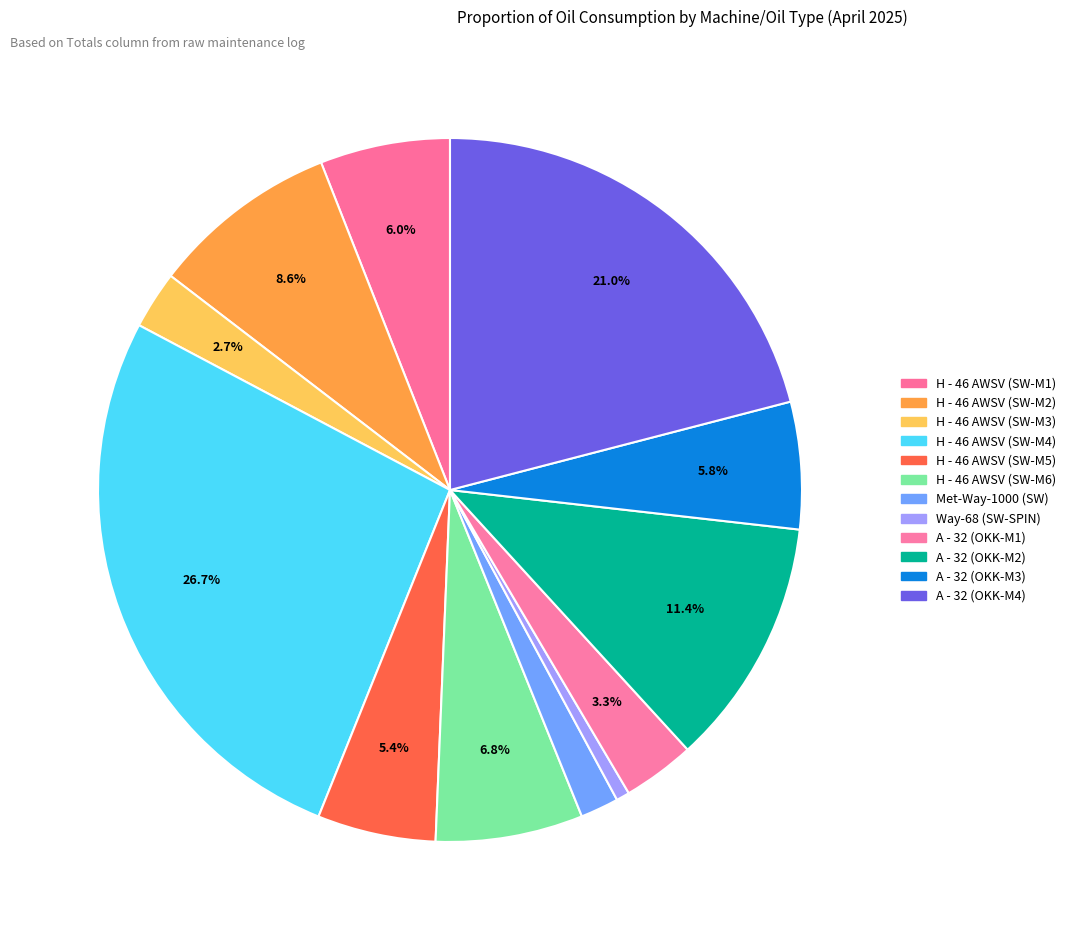

Count the number of slices in the pie.

12